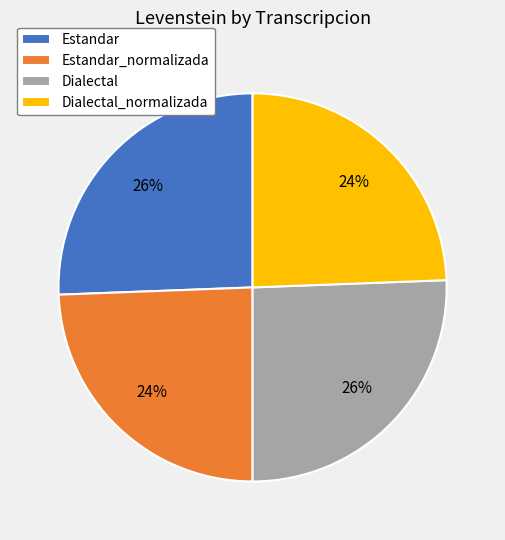

Is it true that Estandar_normalizada is 24% of the pie?

True